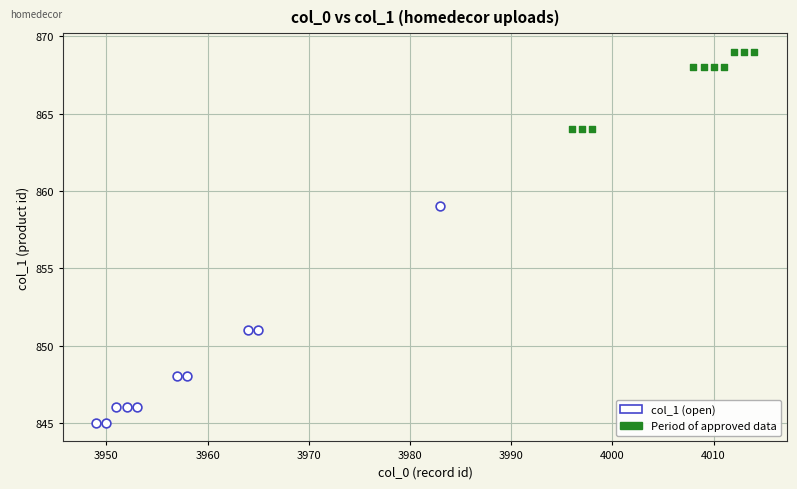

Which series reaches the maximum Y coordinate?

Period of approved data